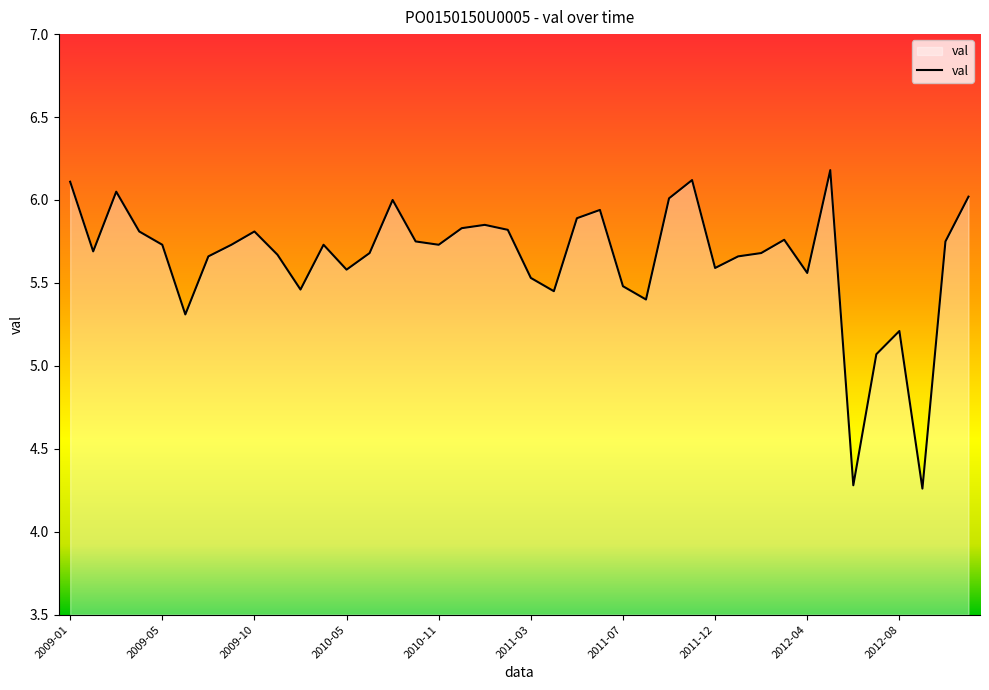

What is the maximum value shown in the chart?

6.2